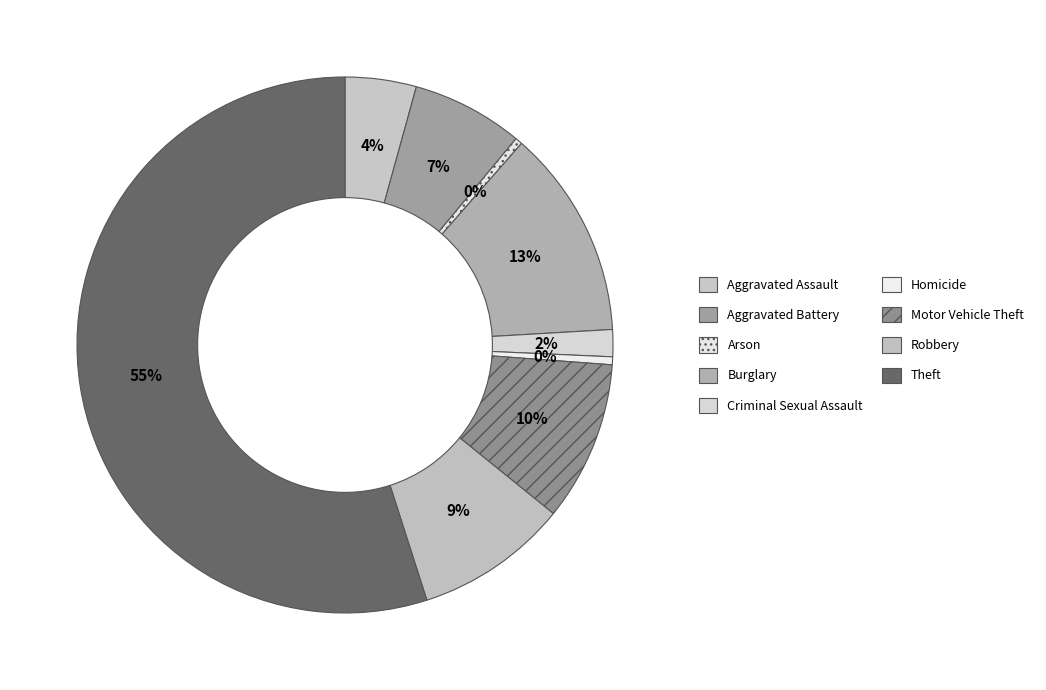

To the nearest percent, what is the average slice percentage?

11%